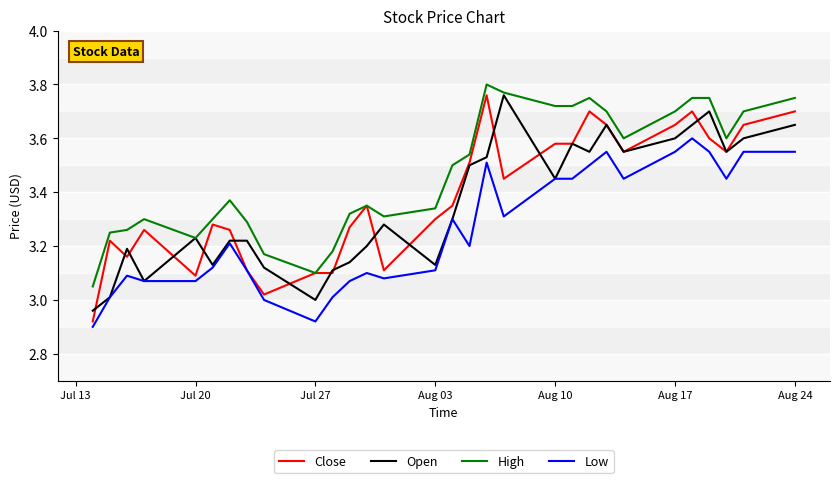

At how many categories does at least one series exceed 3?

30